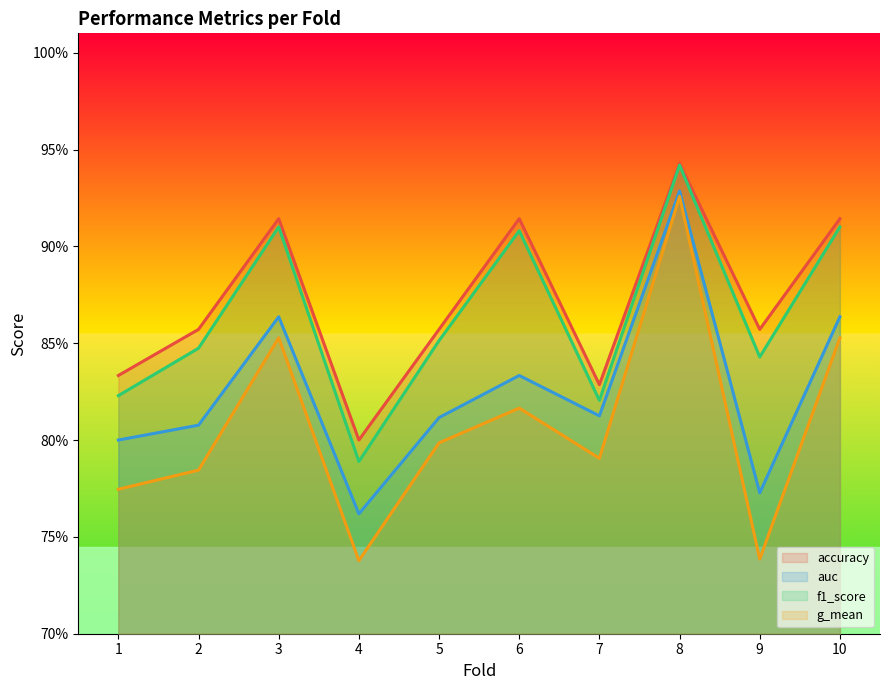

True or false: auc and f1_score cross at least once.

False